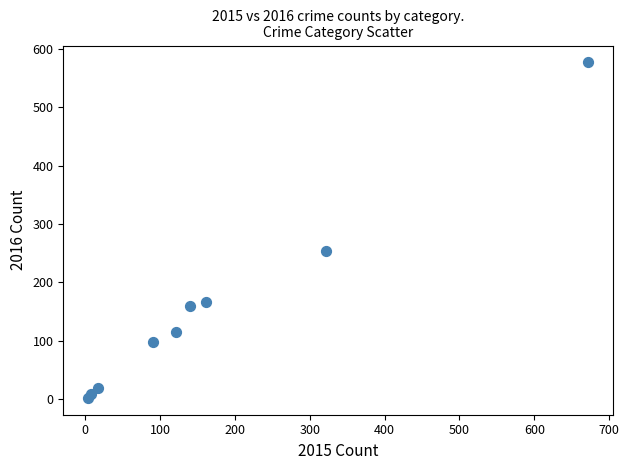

What Y value in the scatter plot is closest to 289?

253